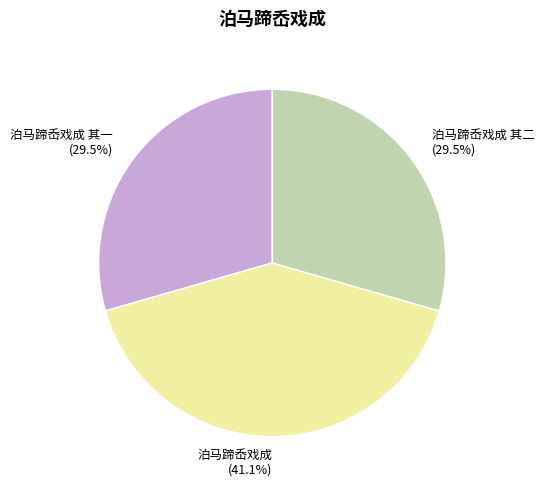

Is there a majority slice in this chart?

No